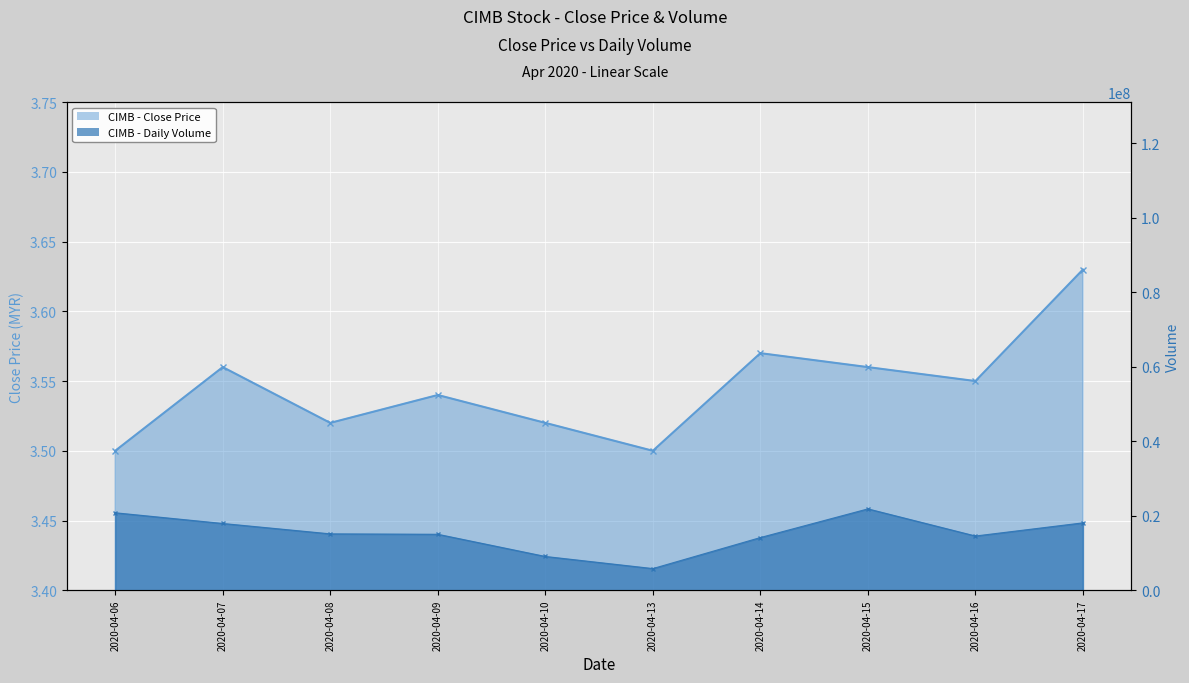

Which series changed the most between 2020-04-13 and 2020-04-17?

vol_line